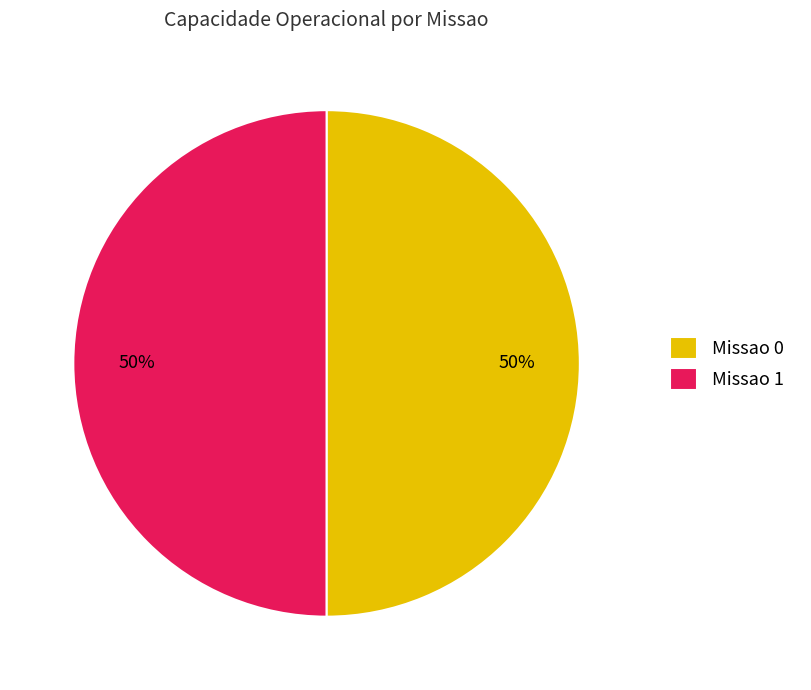

The Missao 0 slice represents 50% of the pie. True or false?

True